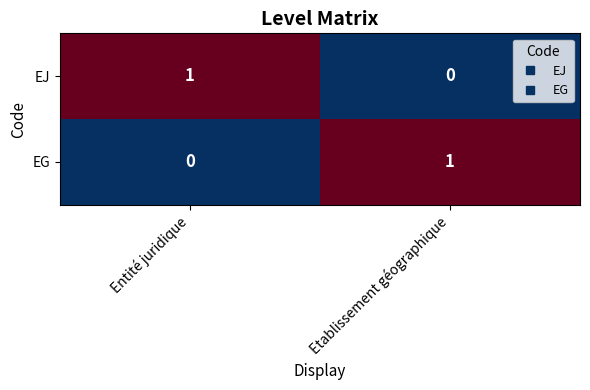

Is the value of EG at Entité juridique greater than the value of EJ at Entité juridique?

No